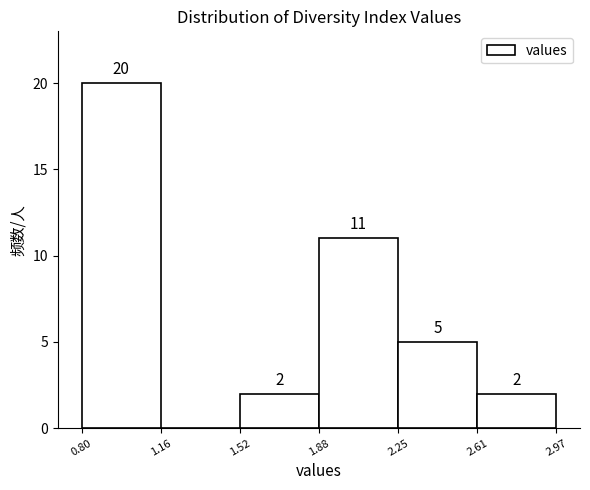

Over which range of the x-axis is the bar tallest?

0.80 to 1.16